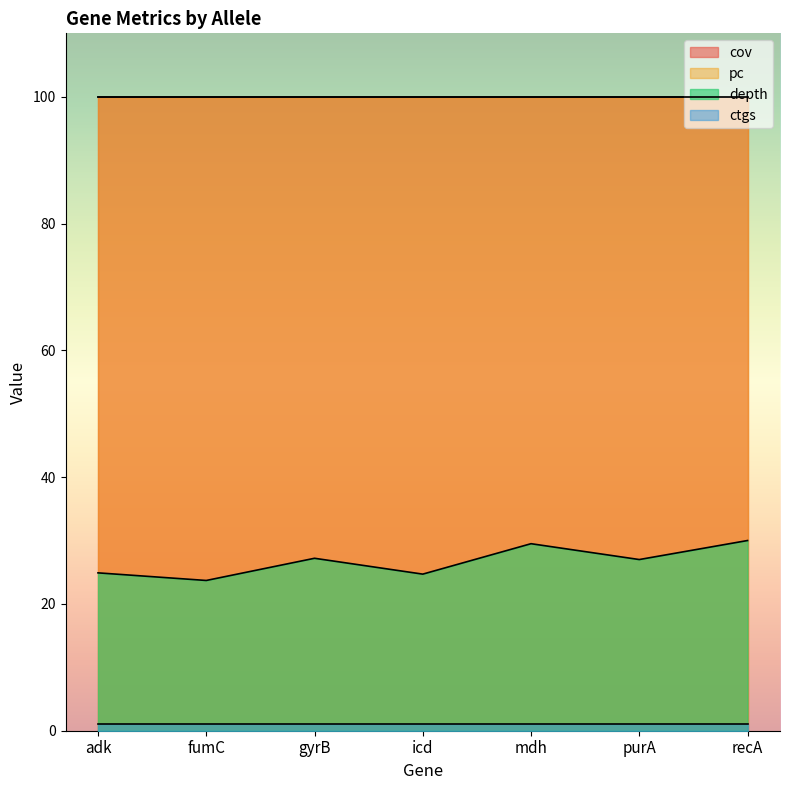

What is the approximate value of depth at icd?

24.7